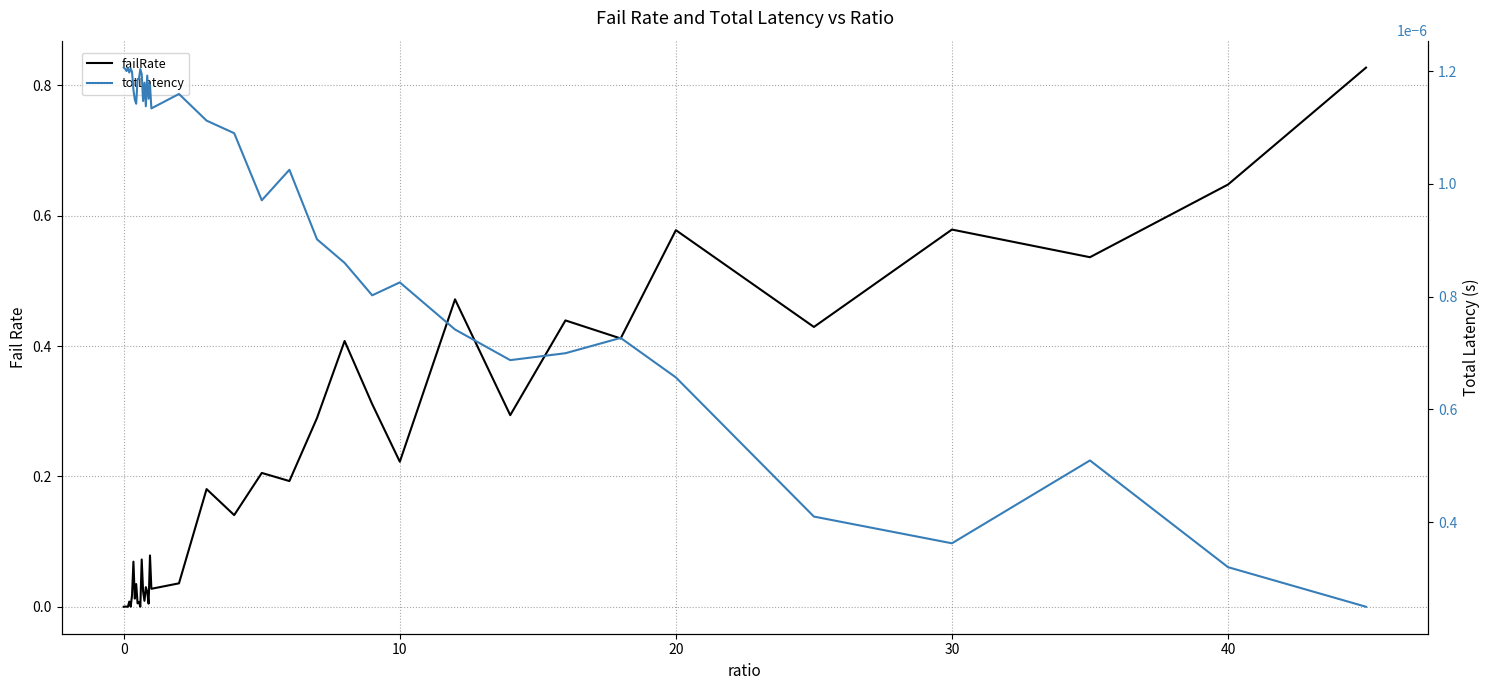

Rank the series at 40 from highest to lowest value.

failRate, totLatency